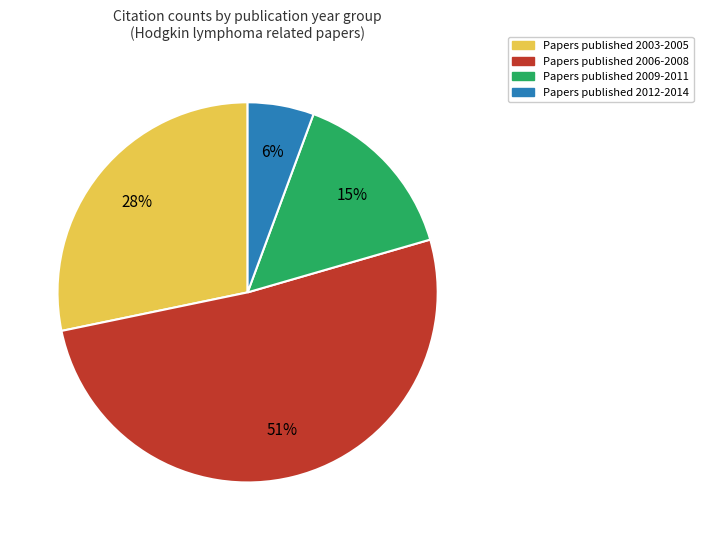

Which category has the smallest portion of the pie?

Papers published 2012-2014